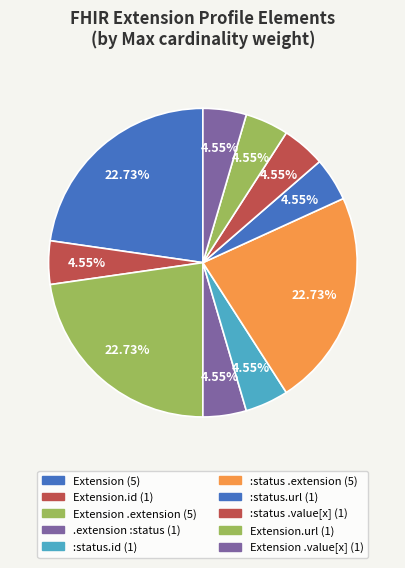

Count the number of slices in the pie.

10